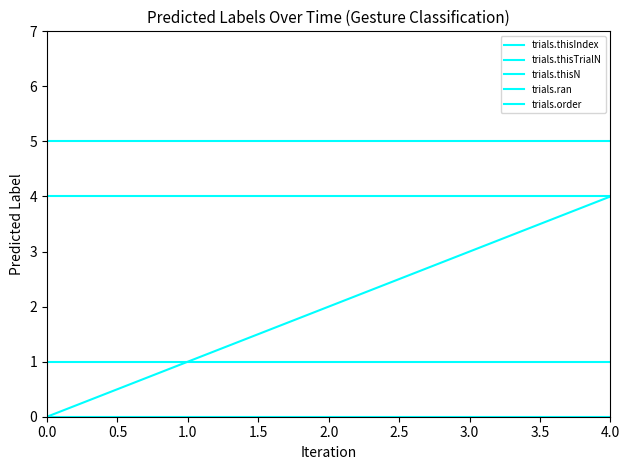

Reading right to left, extract all data points from this chart.

trials.thisIndex: 4	3	2	1	0
trials.thisTrialN: 0	0	0	0	0
trials.thisN: 5	5	5	5	5
trials.ran: 1	1	1	1	1
trials.order: 4	4	4	4	4